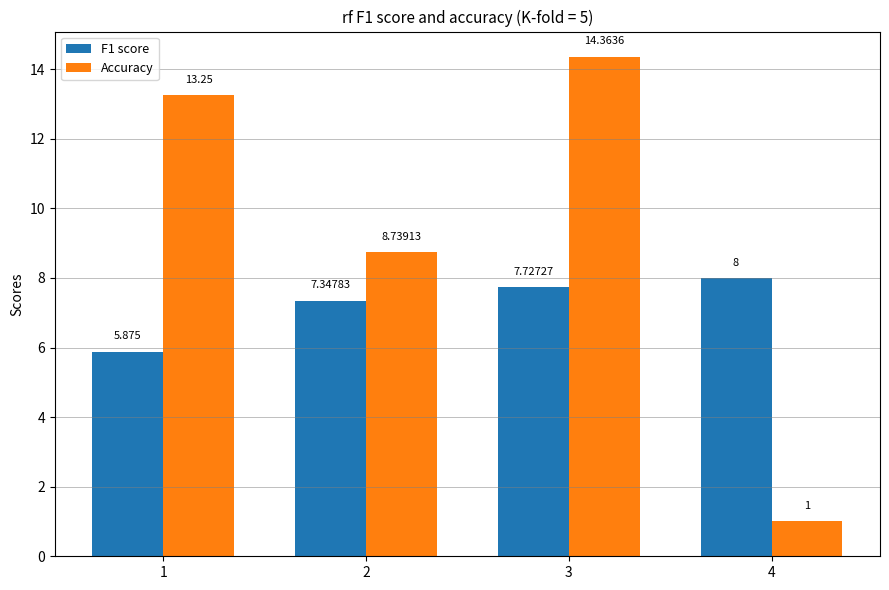

How many F1 score values are between 7 and 8?

3